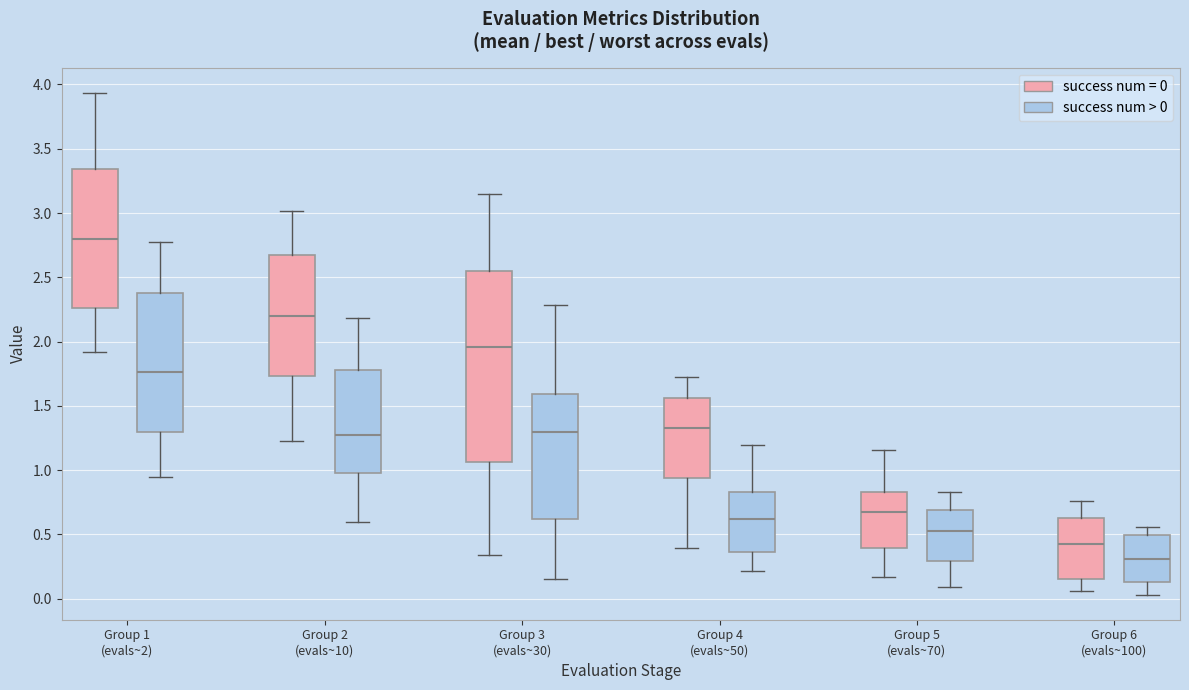

Reading left to right, transcribe this box plot: for each box, give where its median line is, the range the box spans, and where its two whiskers end, as read against the y-axis. The values are not printed on the chart, so give them approximately, as read against the axis.

Group 1 (evals~2) (success num = 0): median 2.80, box 2.25 to 3.35, whiskers 1.90 to 3.95
Group 1 (evals~2) (success num > 0): median 1.75, box 1.30 to 2.40, whiskers 0.95 to 2.80
Group 2 (evals~10) (success num = 0): median 2.20, box 1.75 to 2.65, whiskers 1.25 to 3.00
Group 2 (evals~10) (success num > 0): median 1.25, box 1.00 to 1.80, whiskers 0.60 to 2.20
Group 3 (evals~30) (success num = 0): median 1.95, box 1.05 to 2.55, whiskers 0.35 to 3.15
Group 3 (evals~30) (success num > 0): median 1.30, box 0.60 to 1.60, whiskers 0.15 to 2.30
Group 4 (evals~50) (success num = 0): median 1.35, box 0.95 to 1.55, whiskers 0.40 to 1.70
Group 4 (evals~50) (success num > 0): median 0.60, box 0.35 to 0.85, whiskers 0.20 to 1.20
Group 5 (evals~70) (success num = 0): median 0.65, box 0.40 to 0.85, whiskers 0.15 to 1.15
Group 5 (evals~70) (success num > 0): median 0.50, box 0.30 to 0.70, whiskers 0.10 to 0.85
Group 6 (evals~100) (success num = 0): median 0.40, box 0.15 to 0.65, whiskers 0.05 to 0.75
Group 6 (evals~100) (success num > 0): median 0.30, box 0.15 to 0.50, whiskers 0.05 to 0.55